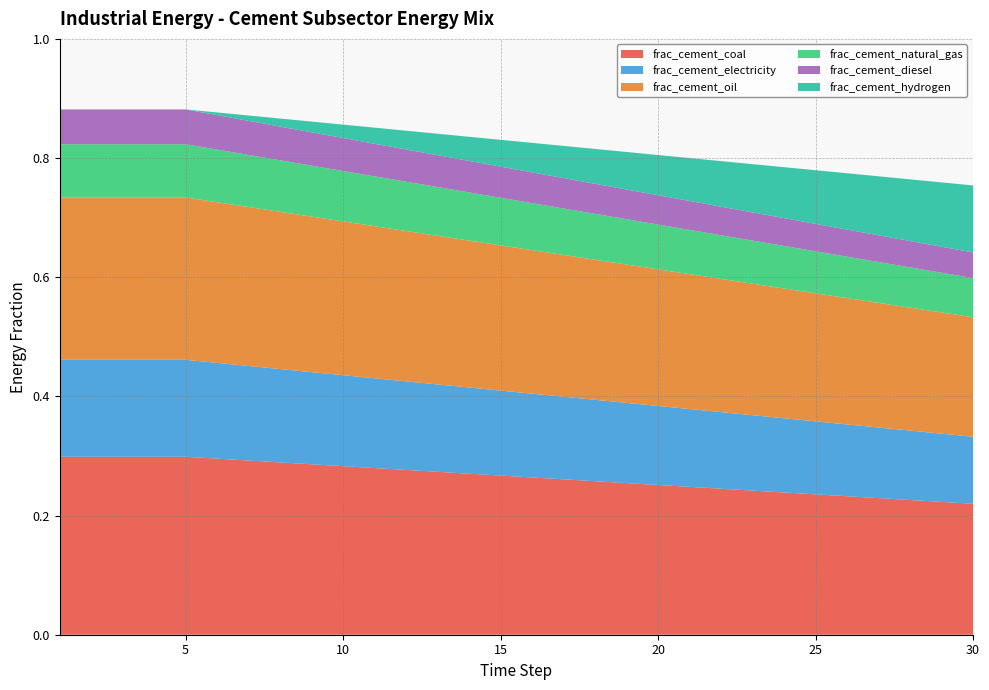

Reading right to left, list all the values displayed in this chart.

frac_cement_coal: 30=0.2	29=0.2	28=0.2	27=0.2	26=0.2	25=0.2	24=0.2	23=0.2	22=0.2	21=0.2	20=0.3	19=0.3	18=0.3	17=0.3	16=0.3	15=0.3	14=0.3	13=0.3	12=0.3	11=0.3	10=0.3	9=0.3	8=0.3	7=0.3	6=0.3	5=0.3	4=0.3	3=0.3	2=0.3	1=0.3
frac_cement_electricity: 30=0.1	29=0.1	28=0.1	27=0.1	26=0.1	25=0.1	24=0.1	23=0.1	22=0.1	21=0.1	20=0.1	19=0.1	18=0.1	17=0.1	16=0.1	15=0.1	14=0.1	13=0.1	12=0.1	11=0.2	10=0.2	9=0.2	8=0.2	7=0.2	6=0.2	5=0.2	4=0.2	3=0.2	2=0.2	1=0.2
frac_cement_oil: 30=0.2	29=0.2	28=0.2	27=0.2	26=0.2	25=0.2	24=0.2	23=0.2	22=0.2	21=0.2	20=0.2	19=0.2	18=0.2	17=0.2	16=0.2	15=0.2	14=0.2	13=0.2	12=0.3	11=0.3	10=0.3	9=0.3	8=0.3	7=0.3	6=0.3	5=0.3	4=0.3	3=0.3	2=0.3	1=0.3
frac_cement_natural_gas: 30=0.1	29=0.1	28=0.1	27=0.1	26=0.1	25=0.1	24=0.1	23=0.1	22=0.1	21=0.1	20=0.1	19=0.1	18=0.1	17=0.1	16=0.1	15=0.1	14=0.1	13=0.1	12=0.1	11=0.1	10=0.1	9=0.1	8=0.1	7=0.1	6=0.1	5=0.1	4=0.1	3=0.1	2=0.1	1=0.1
frac_cement_diesel: 30=0.0	29=0.0	28=0.0	27=0.0	26=0.0	25=0.0	24=0.0	23=0.0	22=0.0	21=0.0	20=0.0	19=0.0	18=0.1	17=0.1	16=0.1	15=0.1	14=0.1	13=0.1	12=0.1	11=0.1	10=0.1	9=0.1	8=0.1	7=0.1	6=0.1	5=0.1	4=0.1	3=0.1	2=0.1	1=0.1
frac_cement_hydrogen: 30=0.1	29=0.1	28=0.1	27=0.1	26=0.1	25=0.1	24=0.1	23=0.1	22=0.1	21=0.1	20=0.1	19=0.1	18=0.1	17=0.1	16=0.0	15=0.0	14=0.0	13=0.0	12=0.0	11=0.0	10=0.0	9=0.0	8=0.0	7=0.0	6=0.0	5=0.0	4=0.0	3=0.0	2=0.0	1=0.0